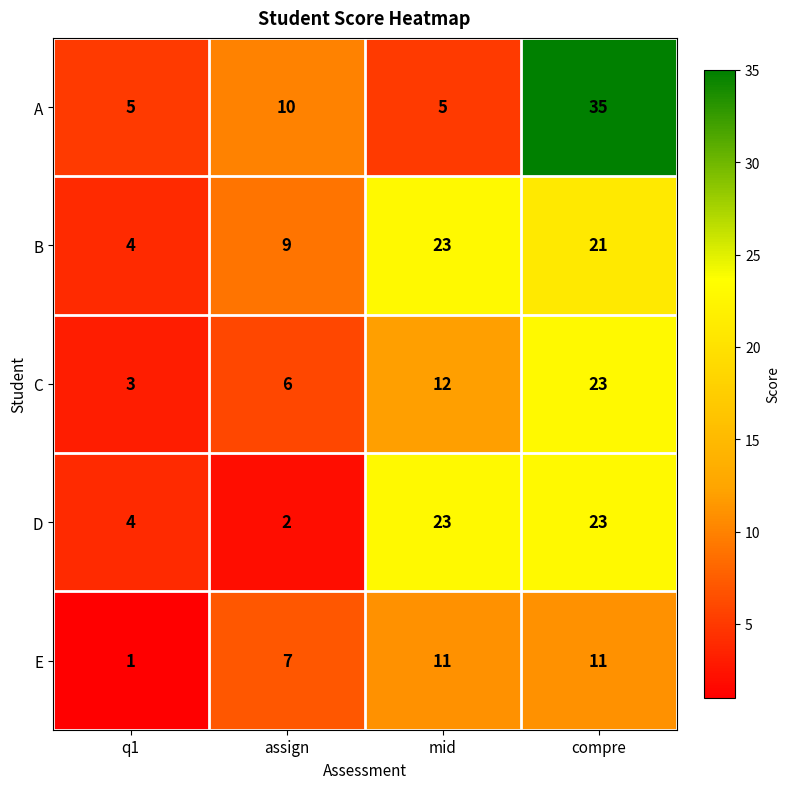

What is the sum of the B values at q1 and compre?

25